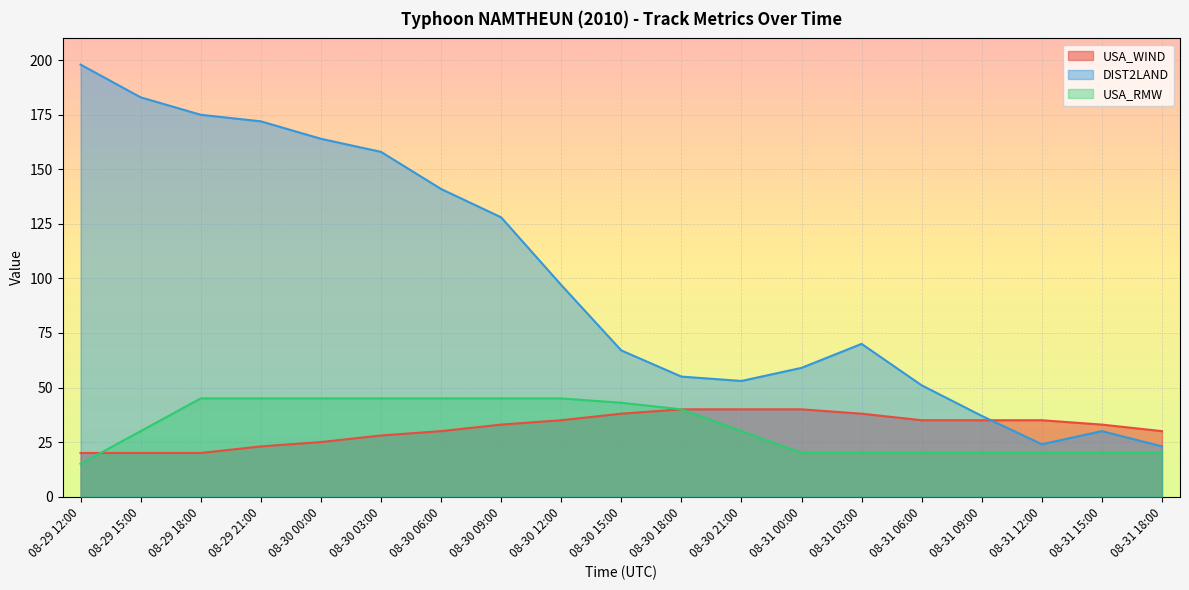

List the series in order of their peak value, lowest first.

USA_WIND, USA_RMW, DIST2LAND